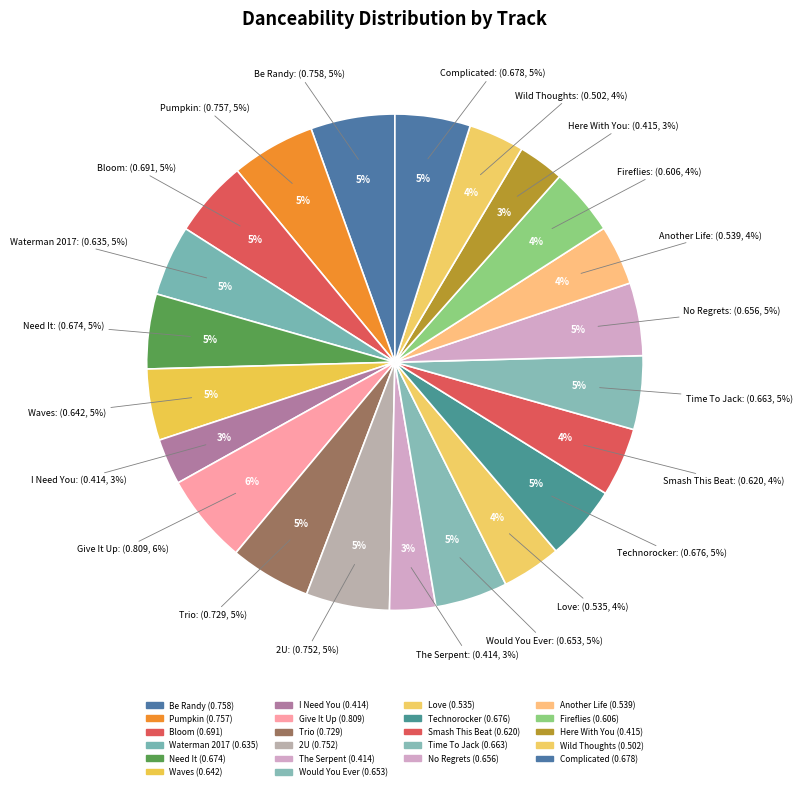

Rank the categories by value from lowest to highest.

I Need You, The Serpent, Here With You, Wild Thoughts, Love, Another Life, Fireflies, Smash This Beat, Waterman 2017, Waves, Would You Ever, No Regrets, Time To Jack, Need It, Technorocker, Complicated, Bloom, Trio, 2U, Pumpkin, Be Randy, Give It Up